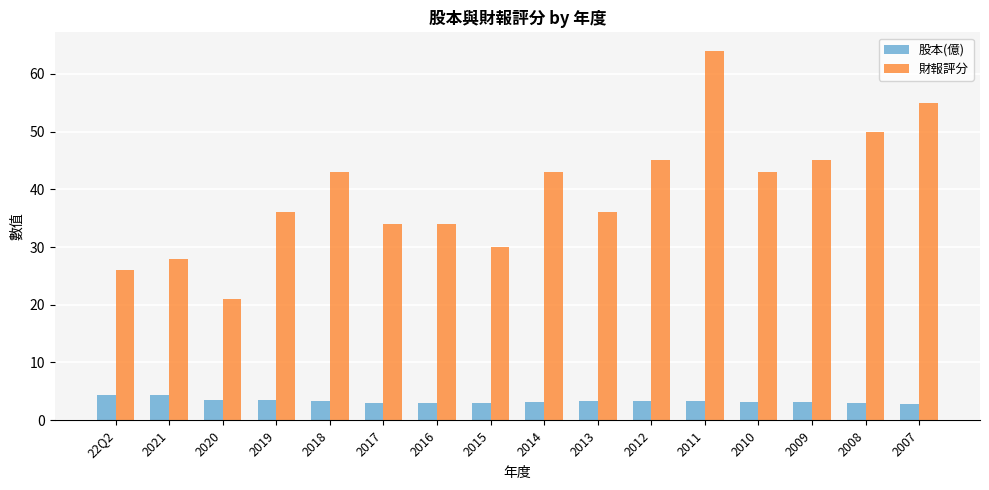

How many categories are shown in the chart?

16